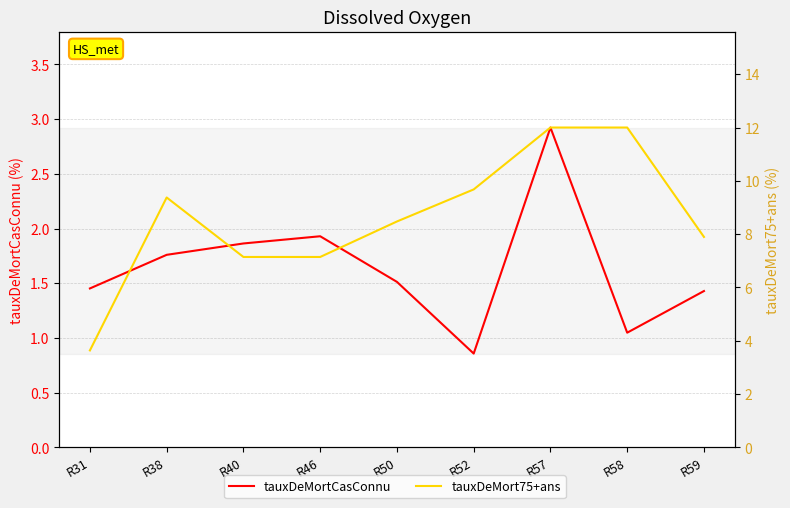

At which label does tauxDeMort75+ans reach its minimum?

R31